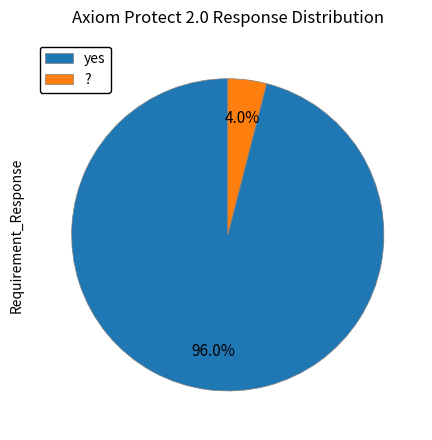

Does any single category account for the majority?

Yes